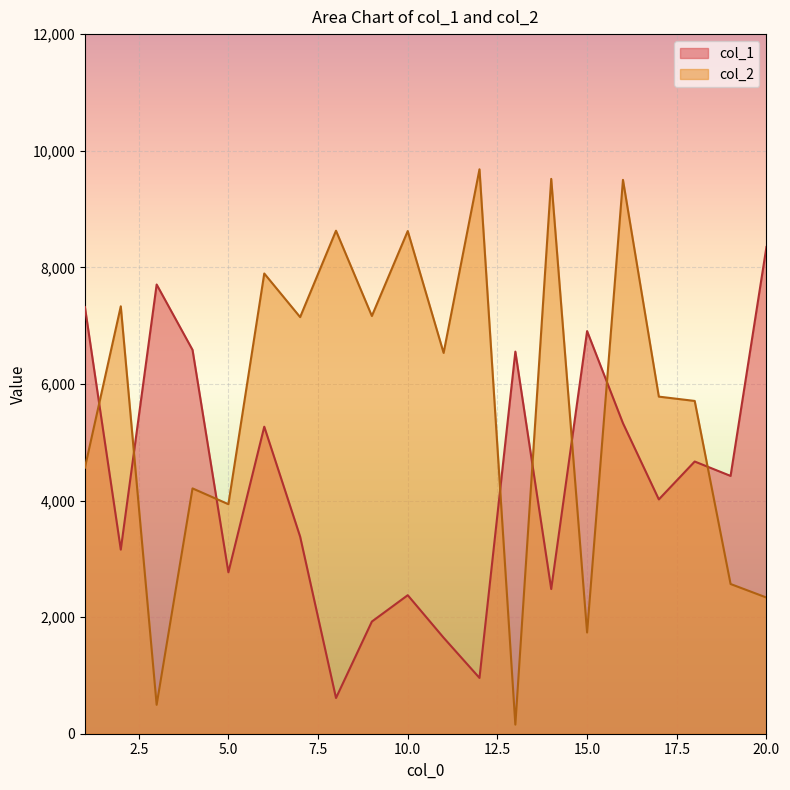

Reading left to right, what are all the values shown in this chart?

col_1: 1=7319	2=3158	3=7705	4=6584	5=2769	6=5266	7=3381	8=613	9=1924	10=2376	11=1647	12=957	13=6554	14=2482	15=6906	16=5326	17=4019	18=4669	19=4422	20=8349
col_2: 1=4563	2=7331	3=496	4=4208	5=3937	6=7894	7=7146	8=8628	9=7165	10=8622	11=6532	12=9681	13=156	14=9517	15=1736	16=9500	17=5782	18=5708	19=2568	20=2336